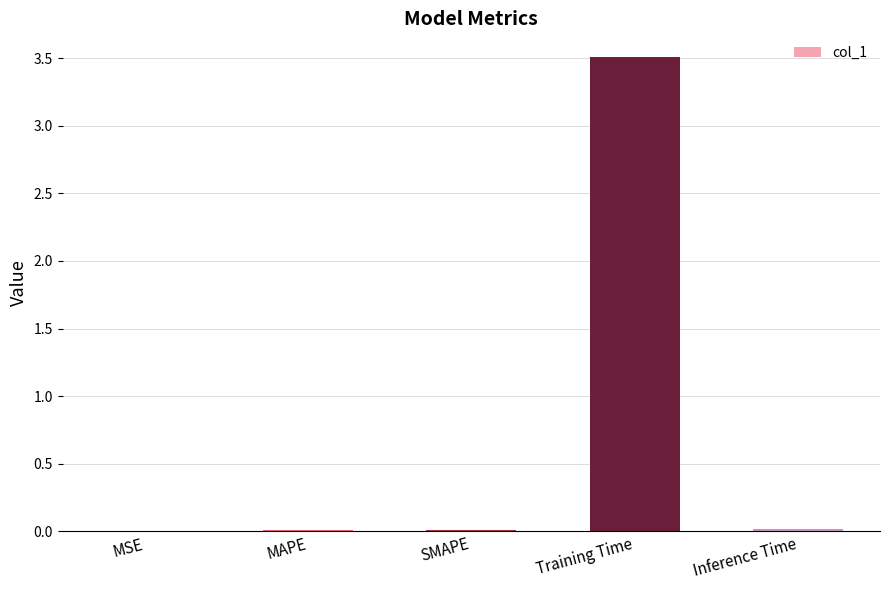

The value at MAPE is 0.0. True or false?

True